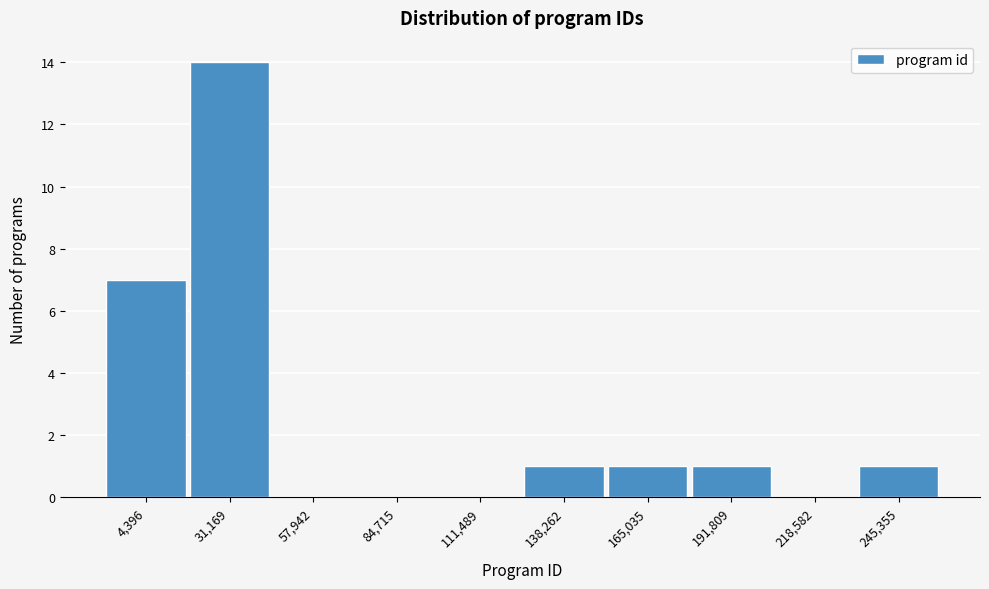

Reading right to left, extract all data points from this chart.

245,355=1	218,582=0	191,809=1	165,035=1	138,262=1	111,489=0	84,715=0	57,942=0	31,169=14	4,396=7